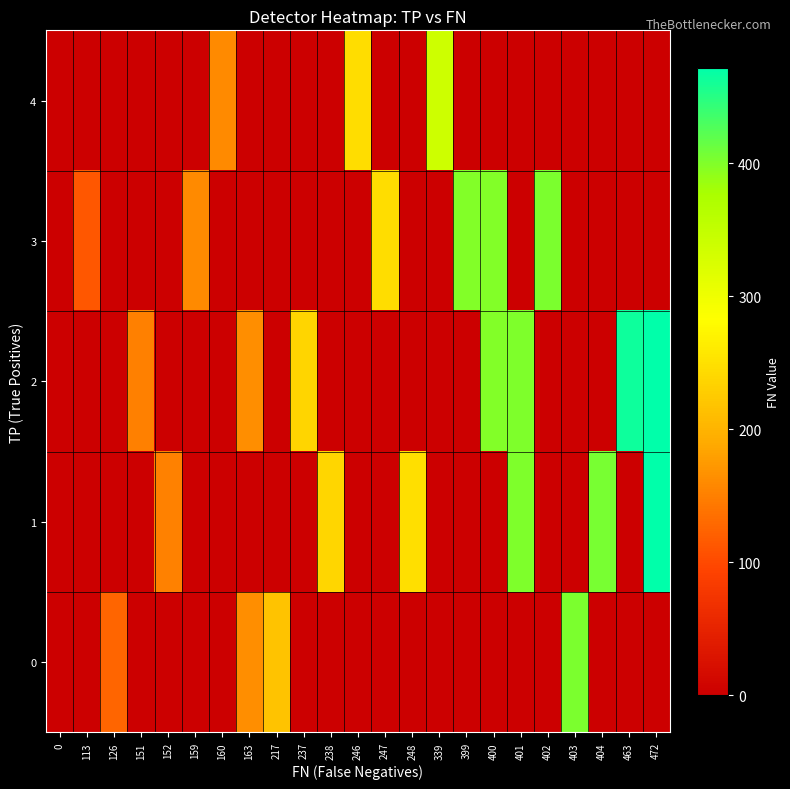

Which has a higher value, 463 or 0?

463